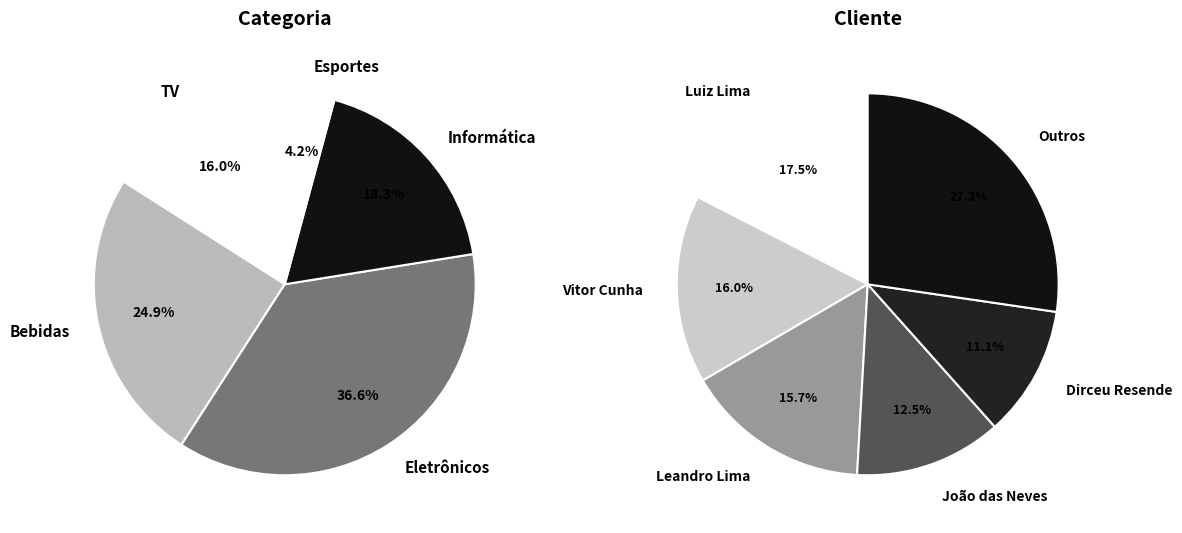

To the nearest percent, what is the combined percentage of Luiz Lima and Leandro Lima?

33%